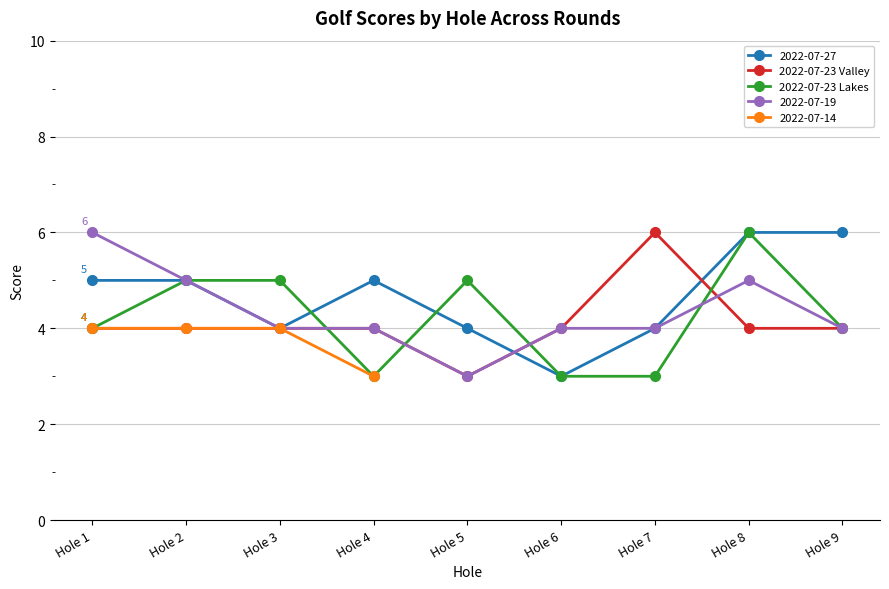

What is the value of the 2022-07-23 Lakes point at the 1st from the left?

4